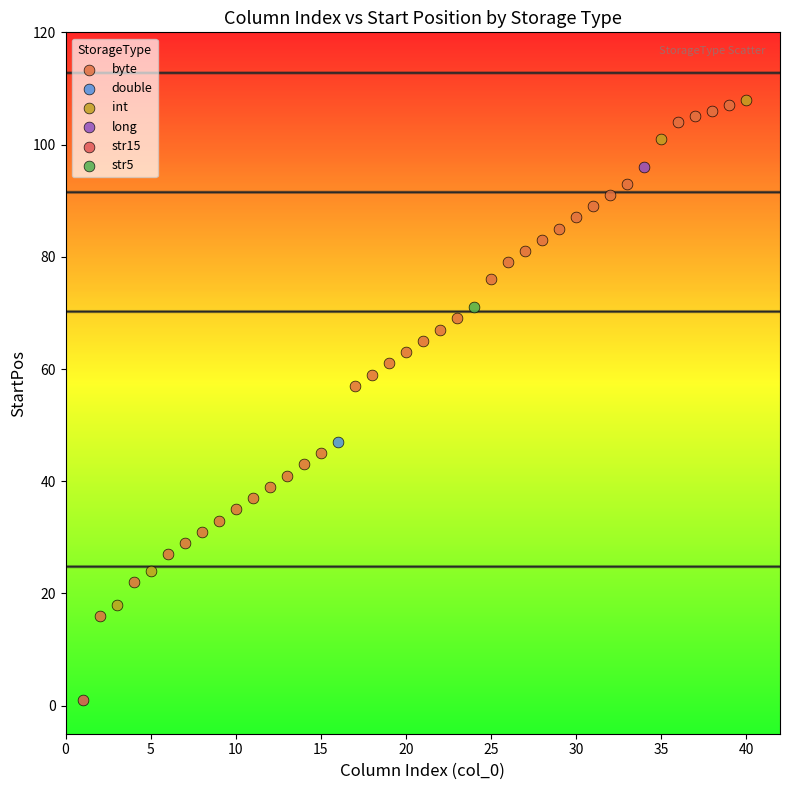

What are all the series names shown in the legend?

byte, double, int, long, str15, str5